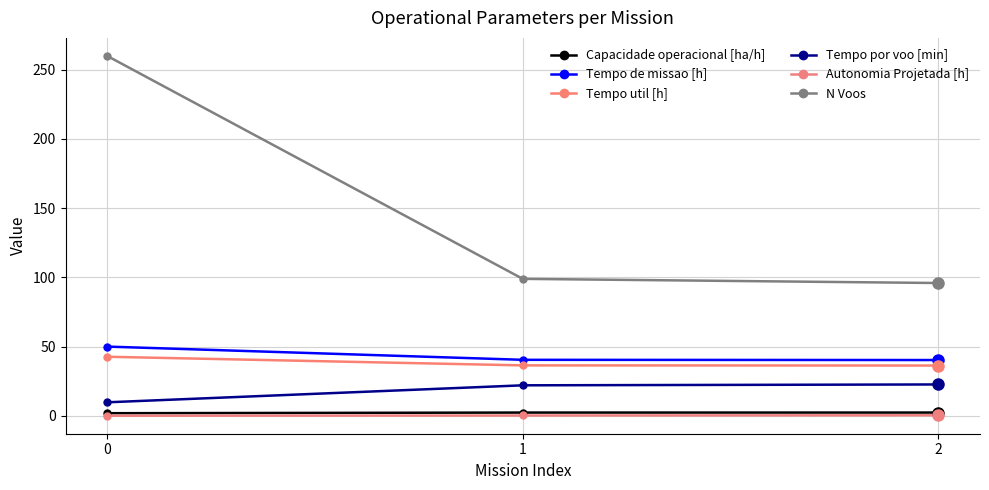

Does the chart display data point markers on the line(s)?

Yes